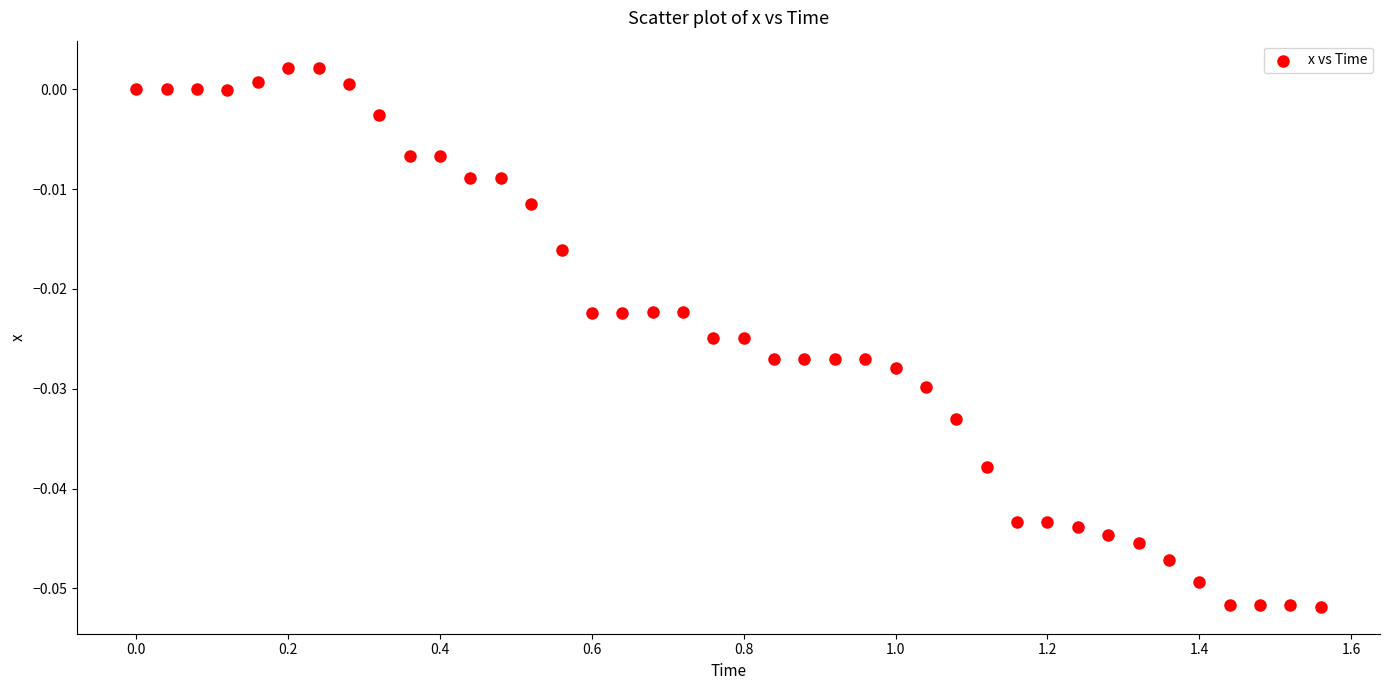

What is the range of X values (max minus min)?

1.6